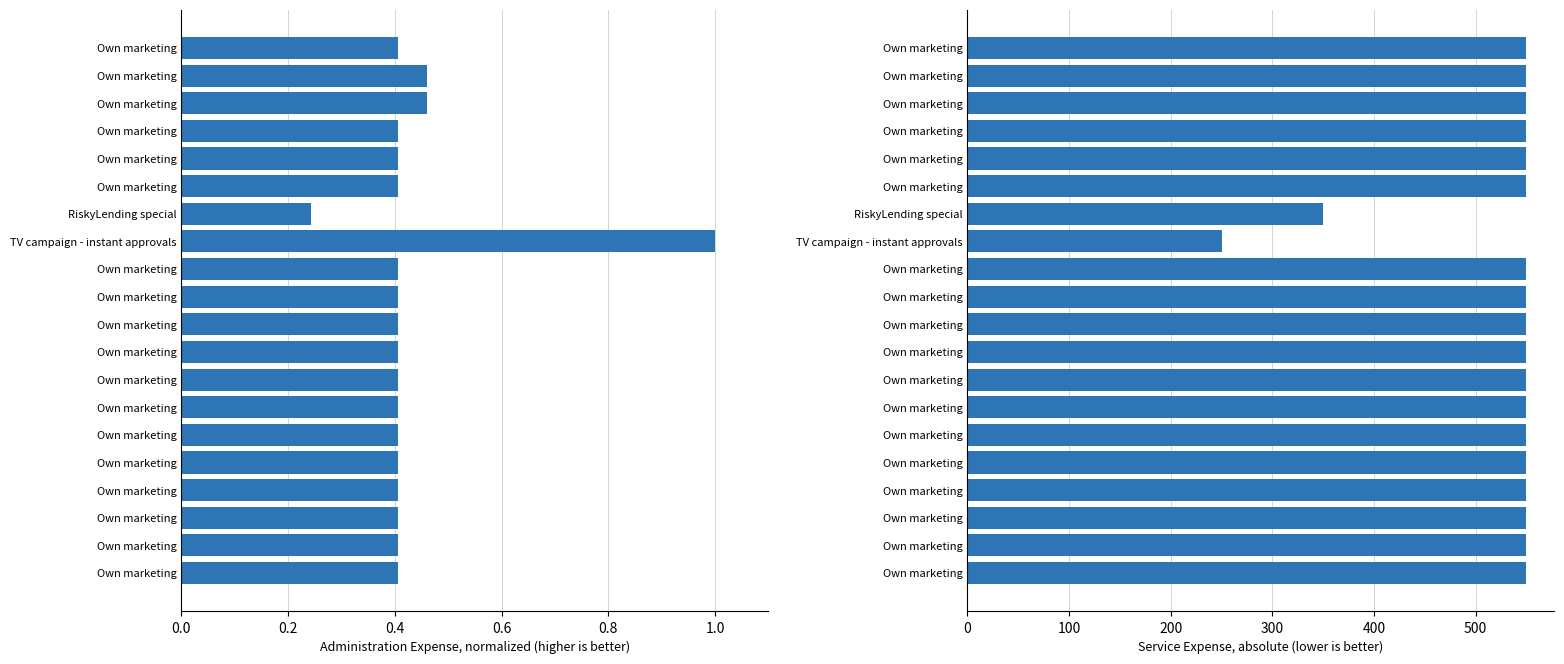

What is the difference between the second highest and second lowest values in the Administration Expense series?

0.1